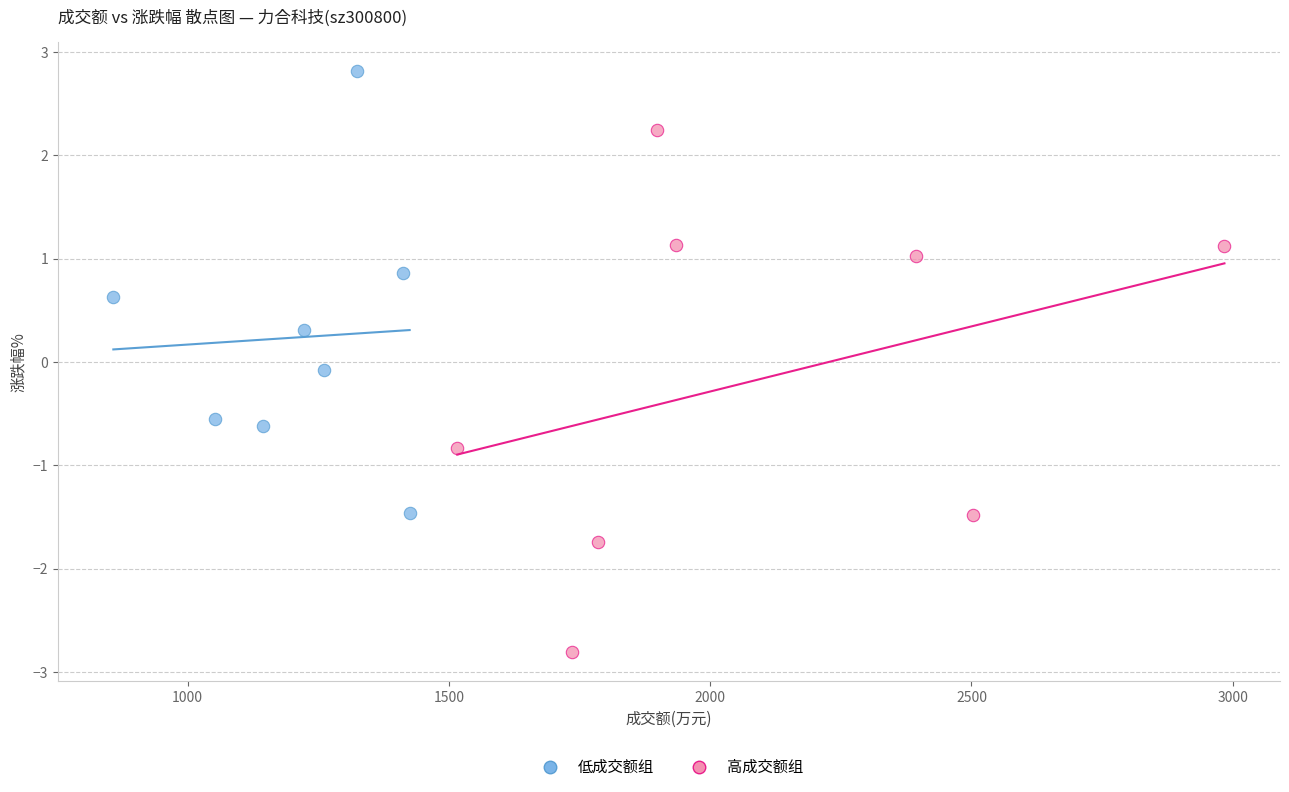

What are all the series names shown in the legend?

低成交额组, 高成交额组